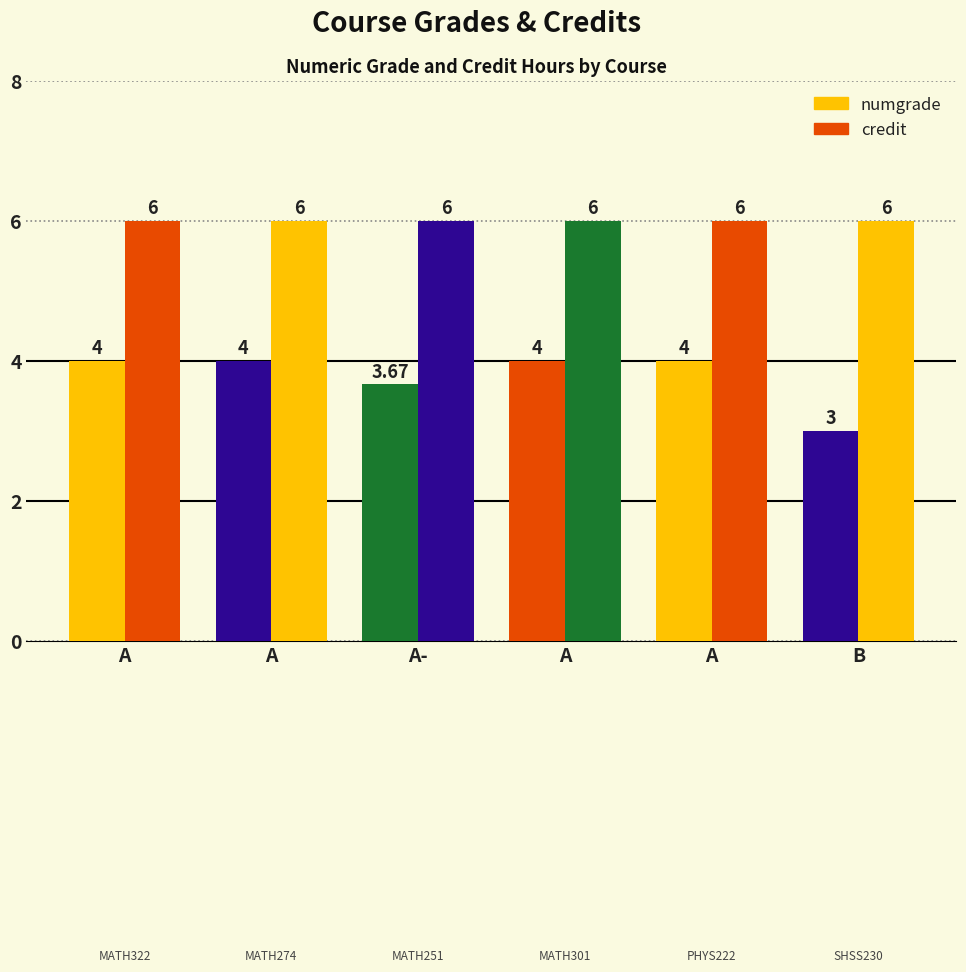

The numgrade series shows 6.8 at A. True or false?

False